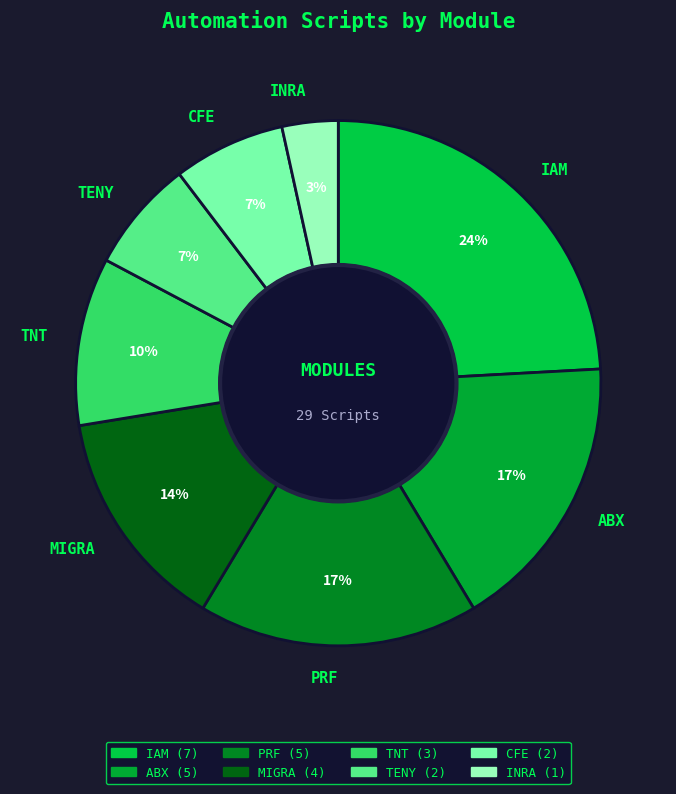

Do INRA and CFE together represent more than half of the pie?

No